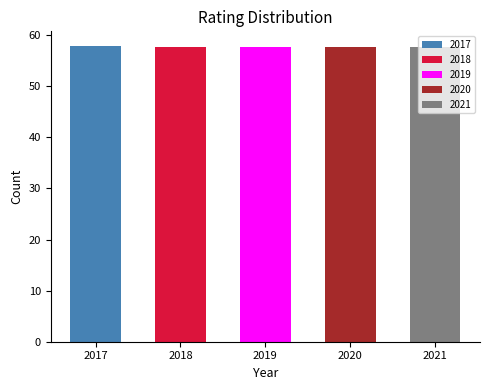

List the labels in order of value, largest first.

2017, 2018, 2019, 2020, 2021